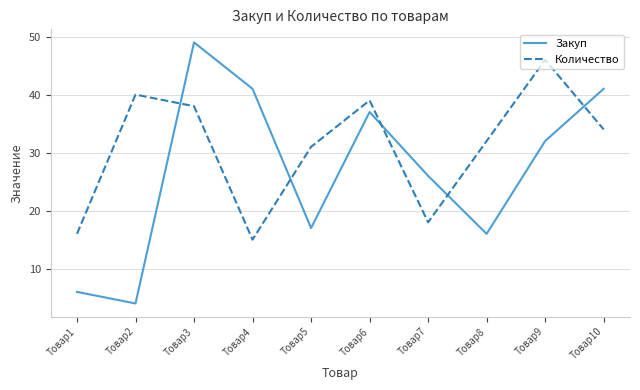

Is the value of Закуп at Товар10 greater than the value of Количество at Товар6?

Yes